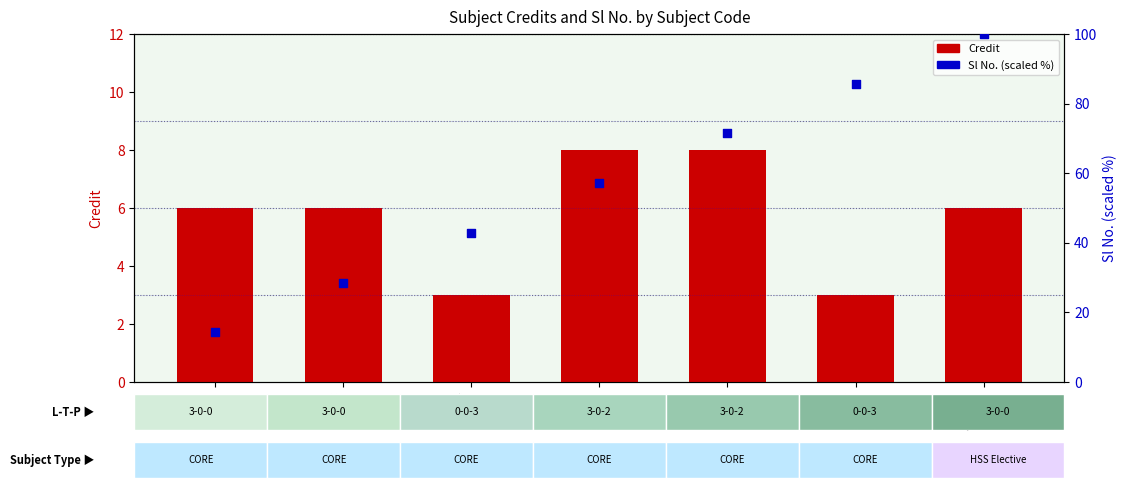

Which series contains the lowest Y value?

Credit